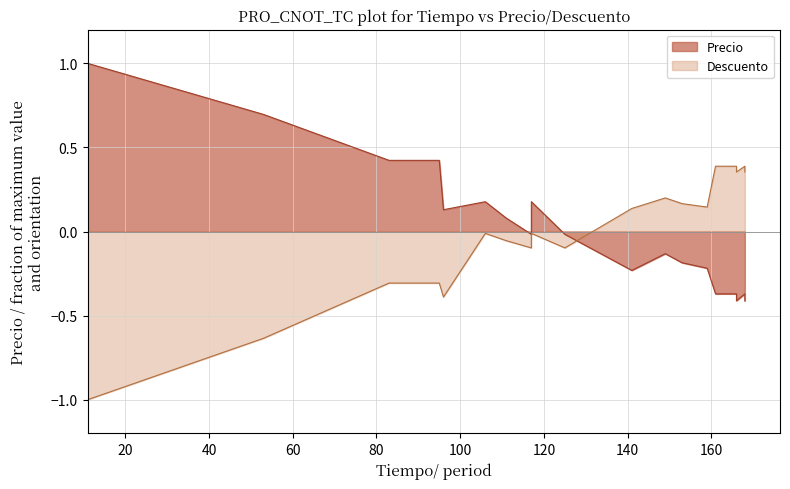

Does the chart display data point markers on the line(s)?

No